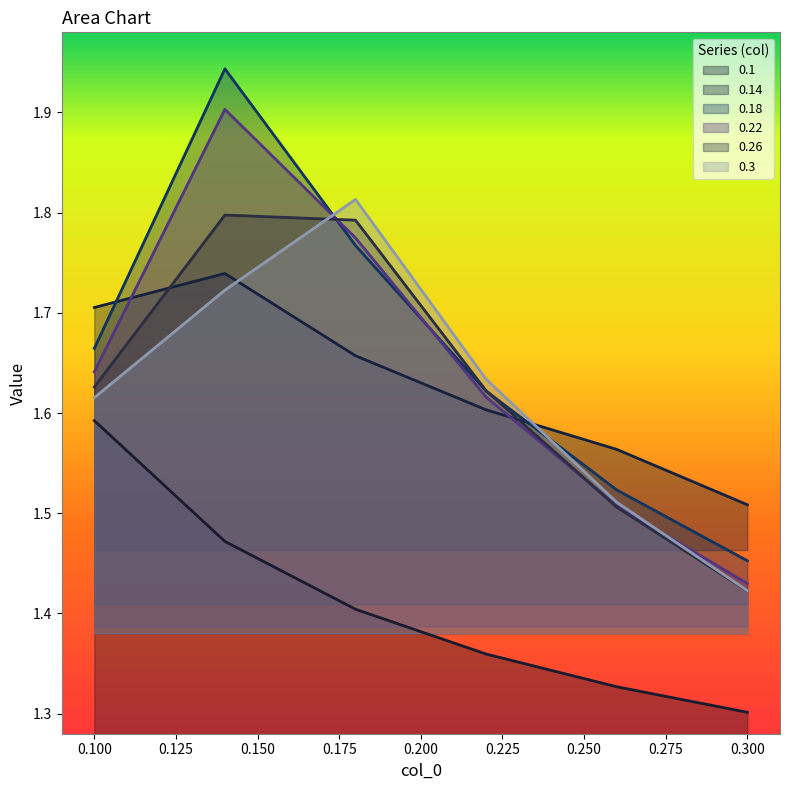

Which series ends up on top after the final intersection of 0.3 and 0.22?

0.22